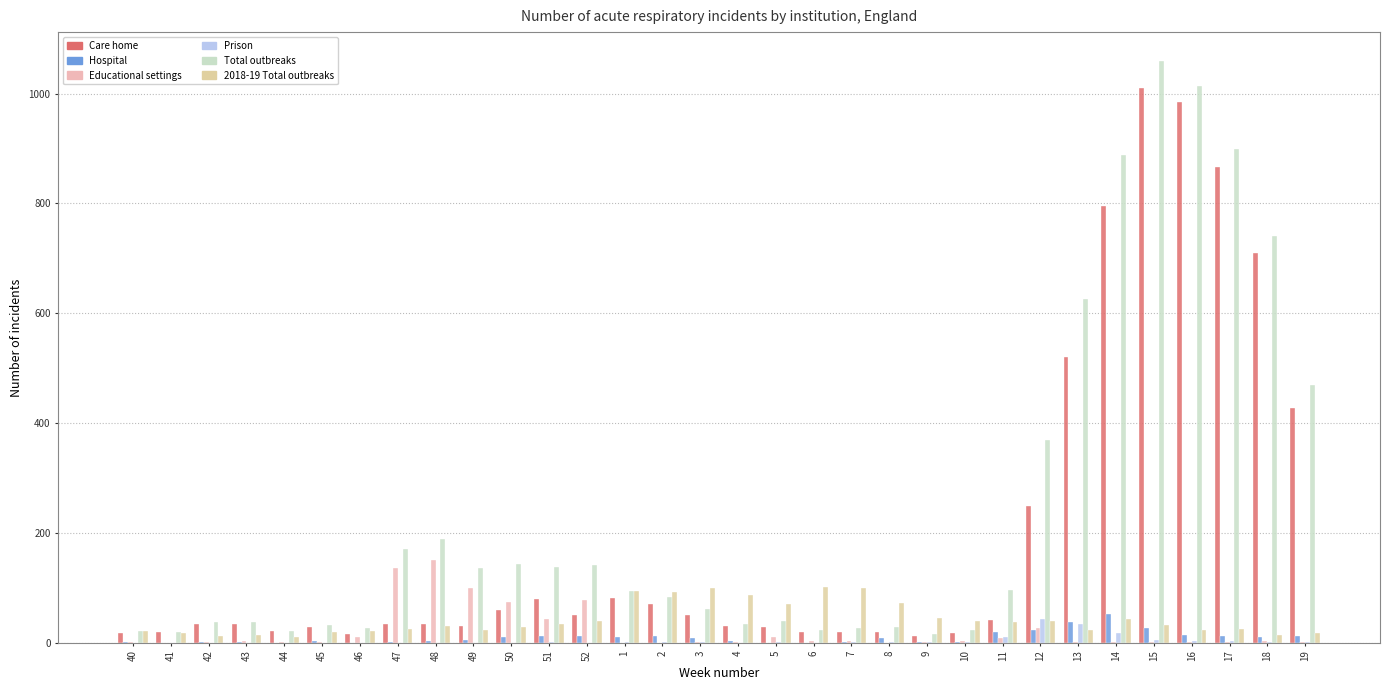

What is the difference between the maximum and minimum values in the Prison series?

43